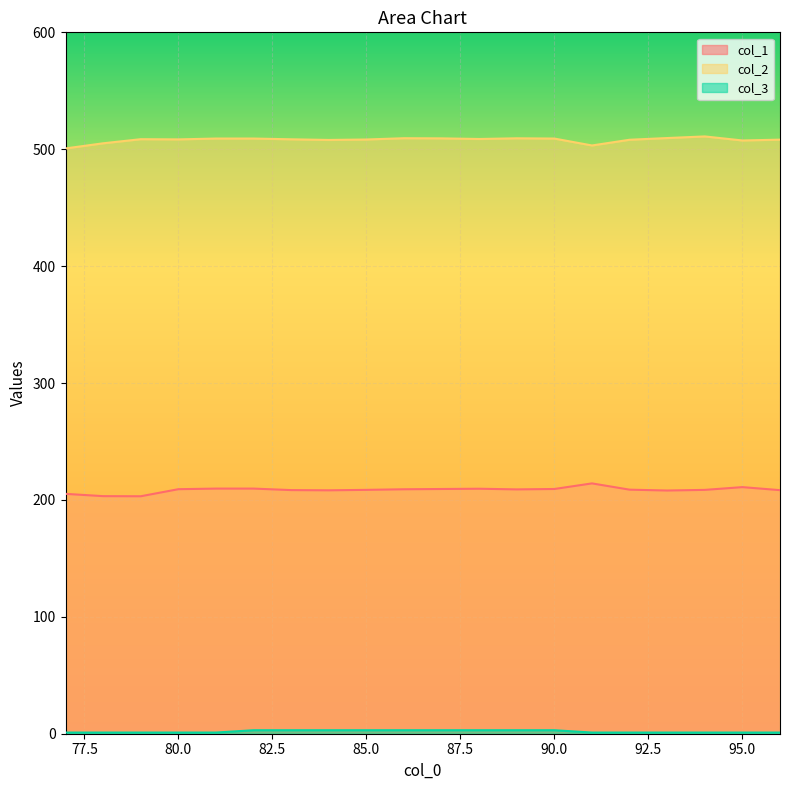

True or false: col_2 has a value of 667.0 at 83.

False